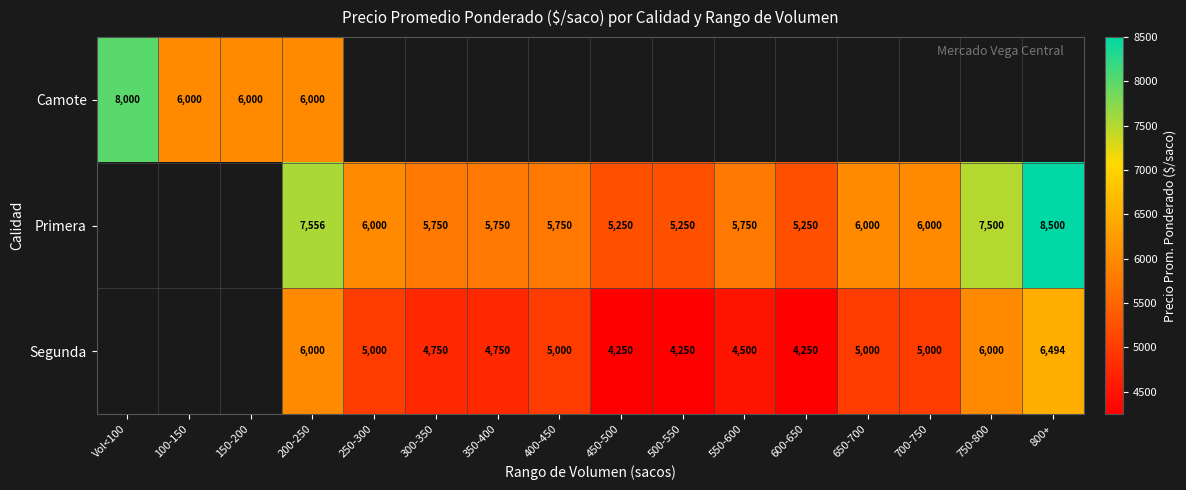

At which category is the sum across all series the highest?

200-250